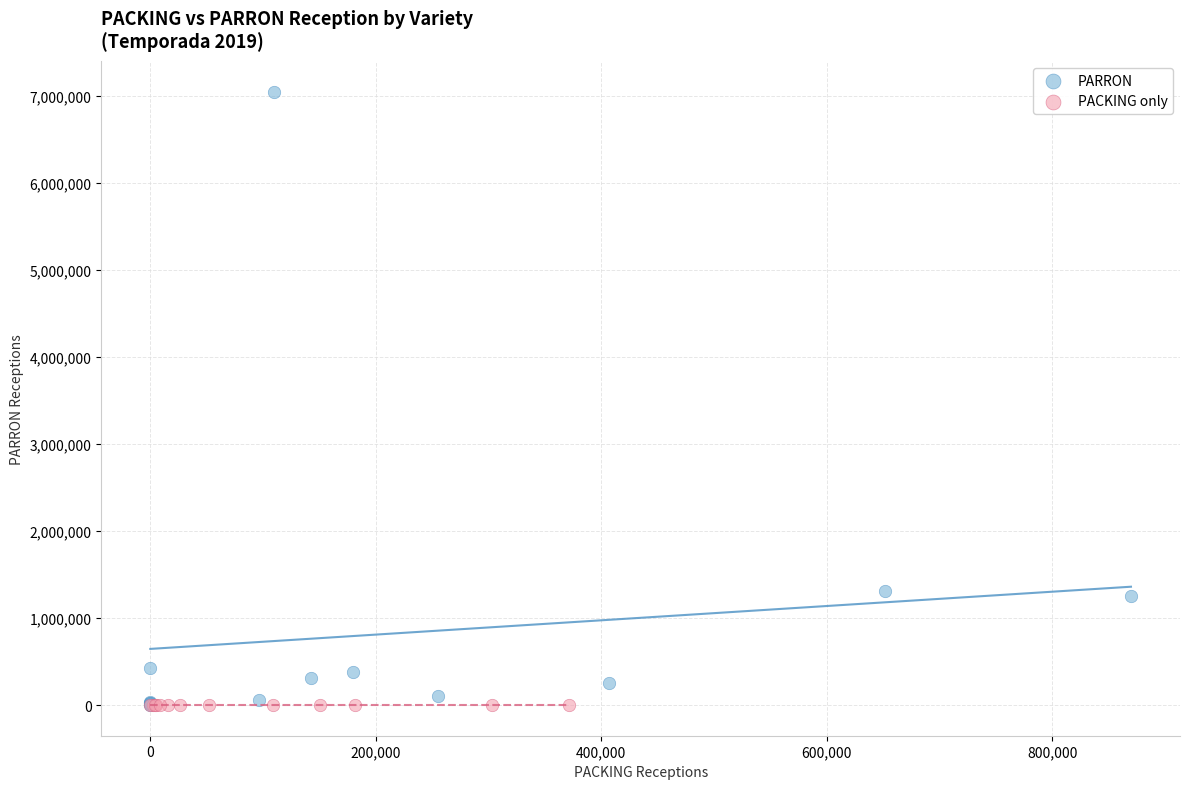

Which series reaches the maximum Y coordinate?

PARRON